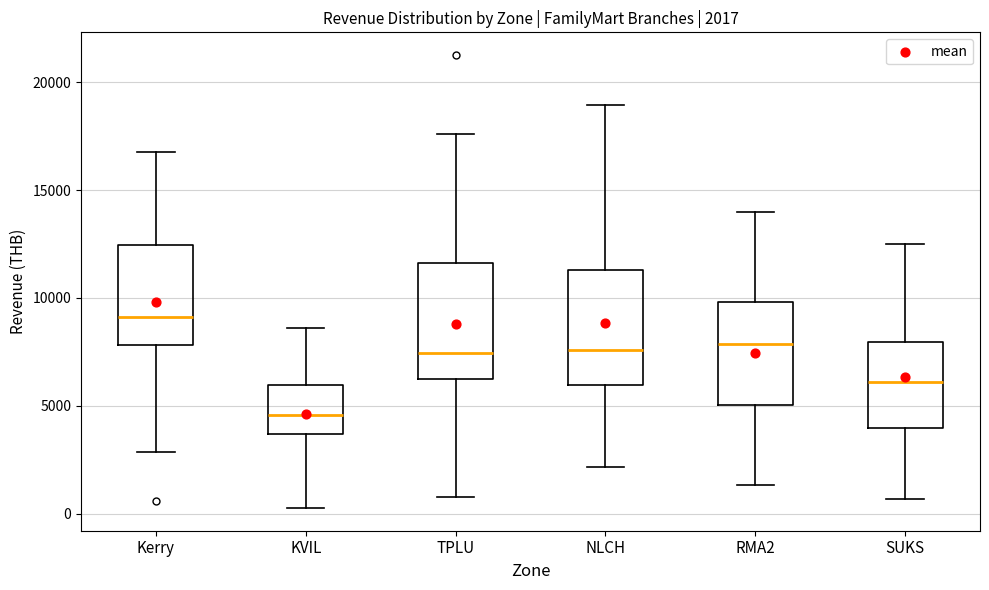

Which box's median line is the lowest?

KVIL